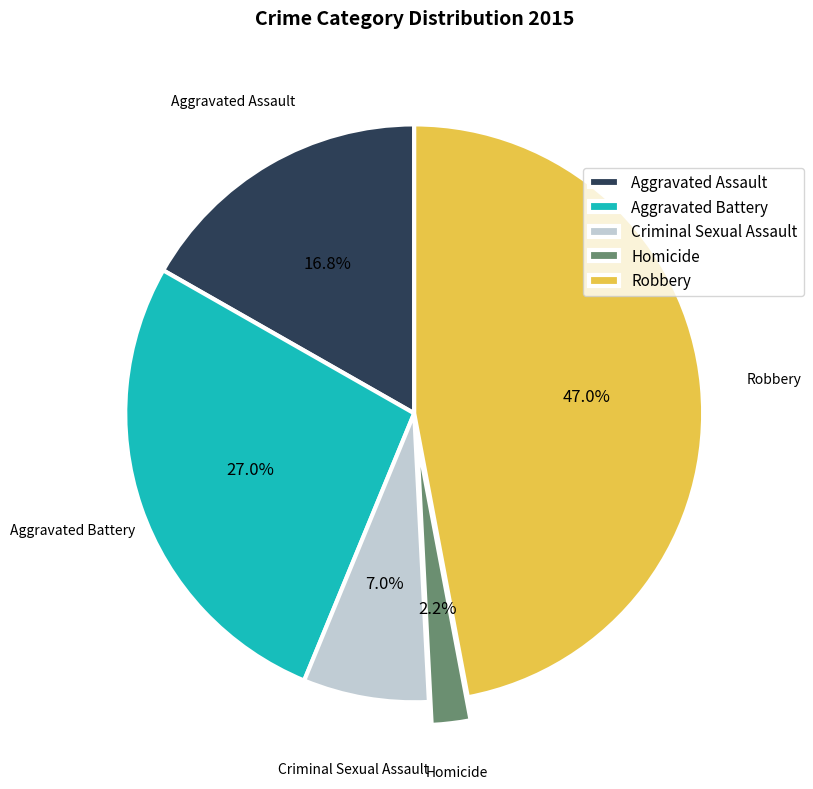

What is the largest slice in the pie chart?

Robbery